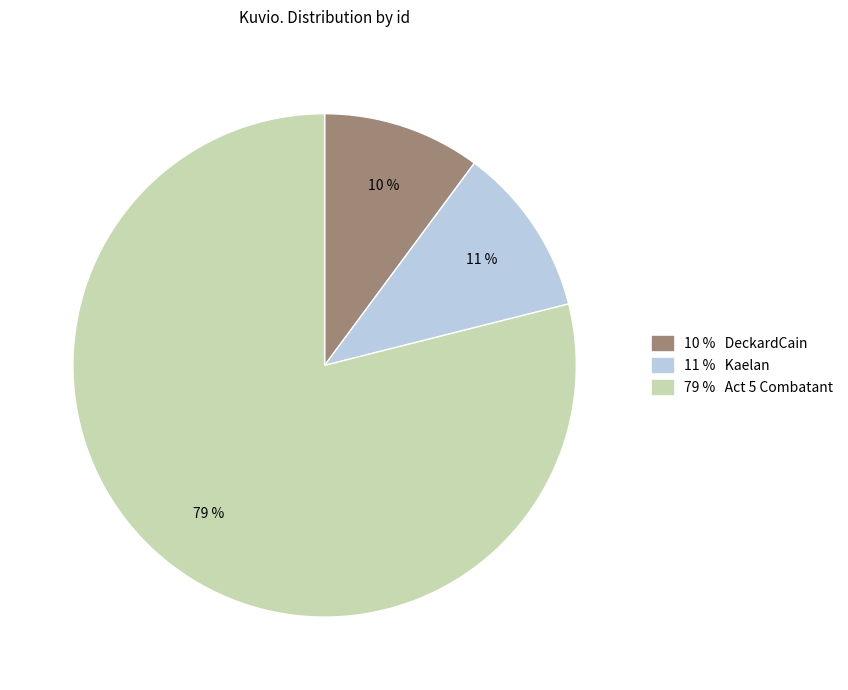

To the nearest percent, what is the average slice percentage?

33%